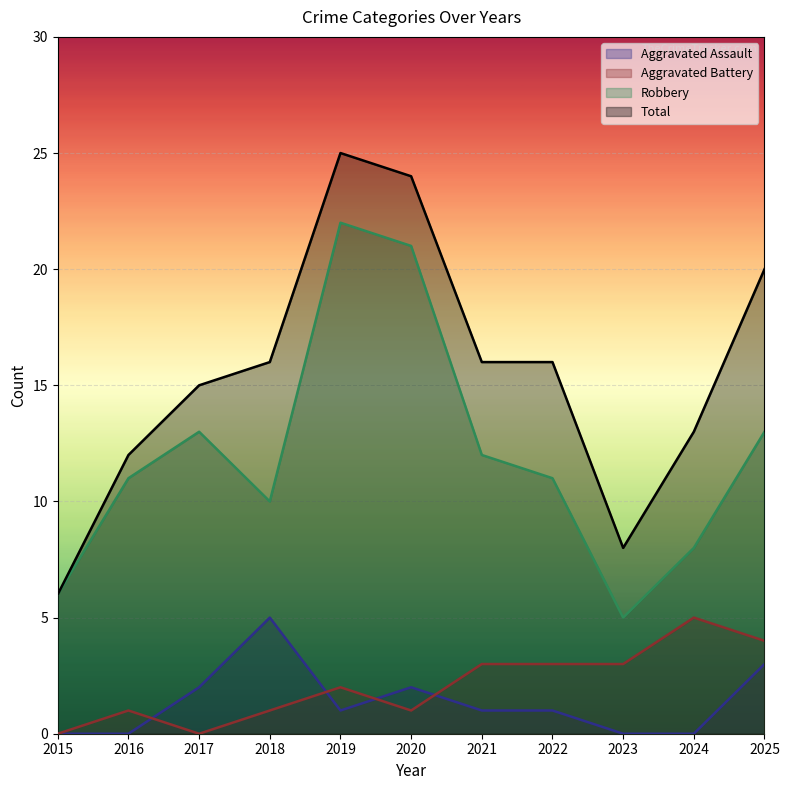

Count the Aggravated Assault values in the range 0 to 2.

9